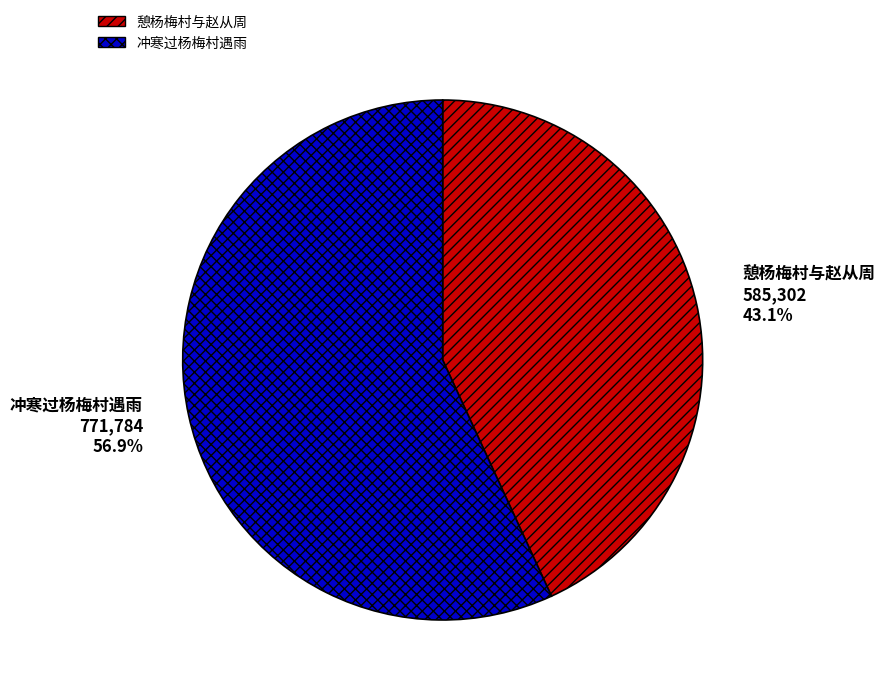

To the nearest percent, what is the difference between the 憩杨梅村与赵从周 and 冲寒过杨梅村遇雨 slice percentages?

14%